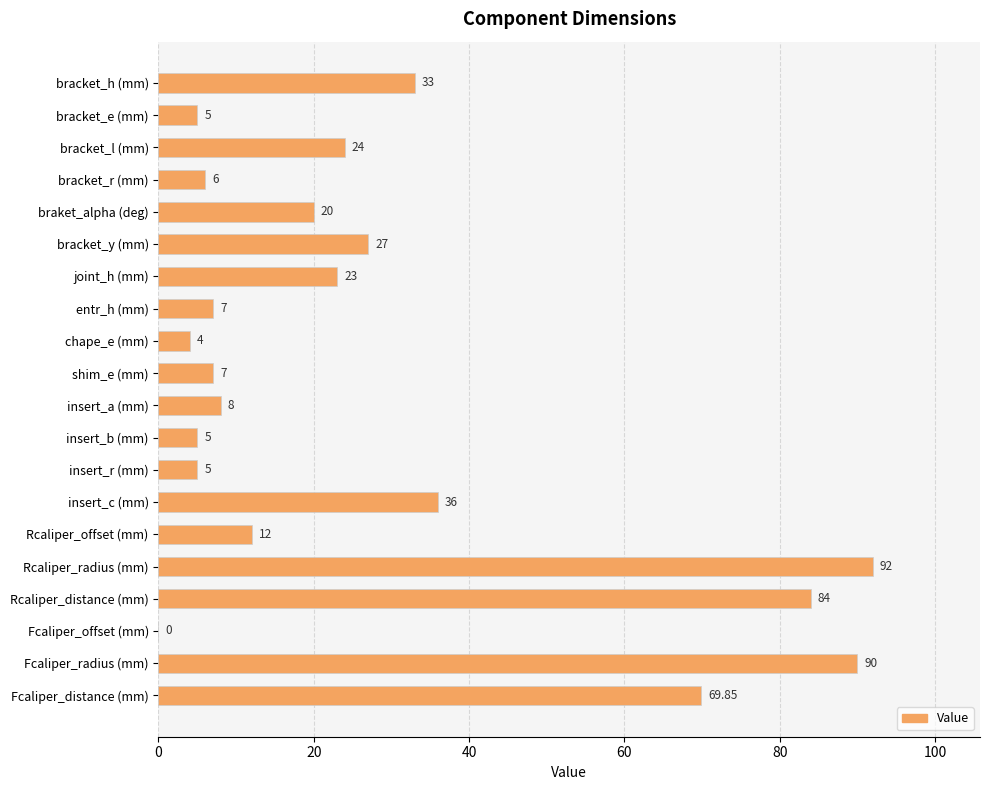

What is the change in value from insert_r (mm) to Rcaliper_radius (mm)?

+87.0